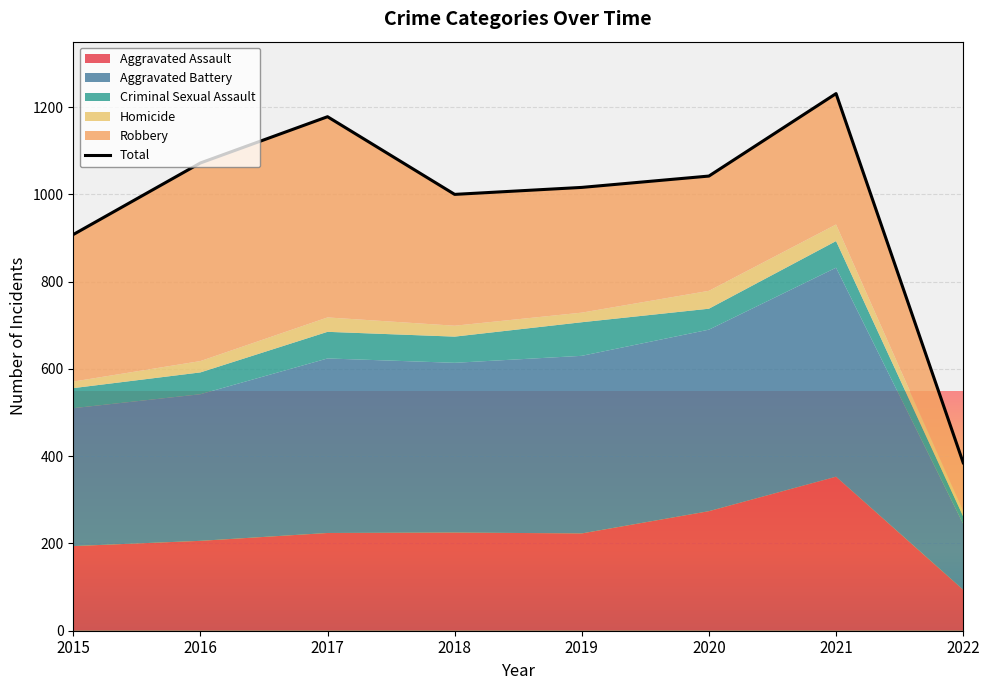

What is the sum of all values?

7832